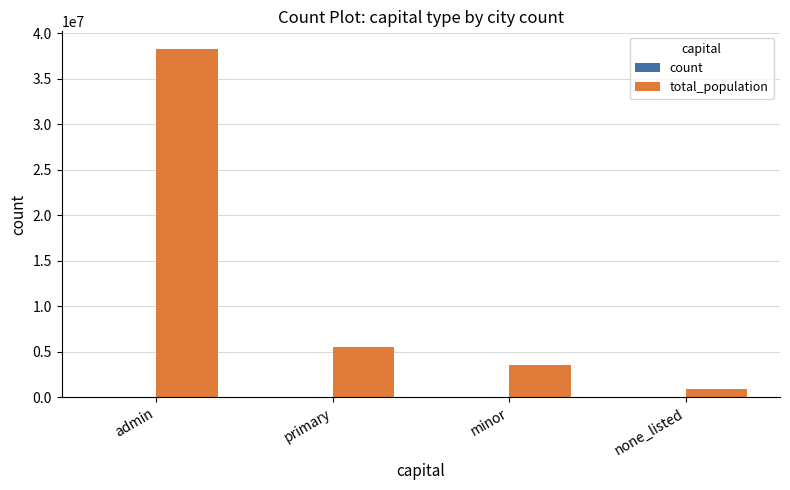

What is the total value across all series at primary?

5503986